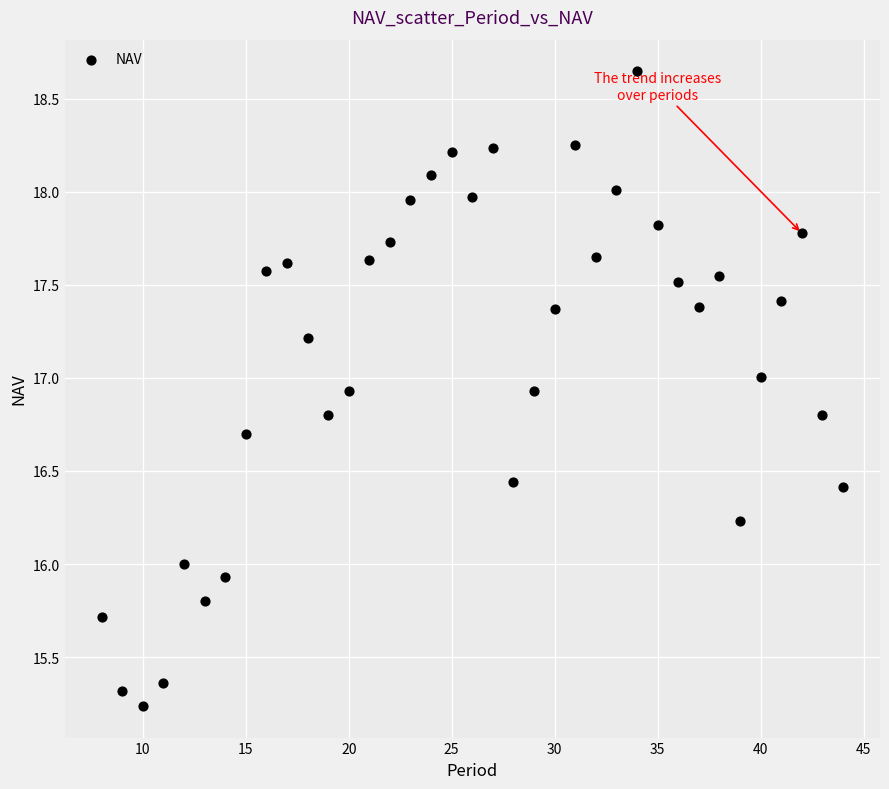

What is the range of X values (max minus min)?

36.0